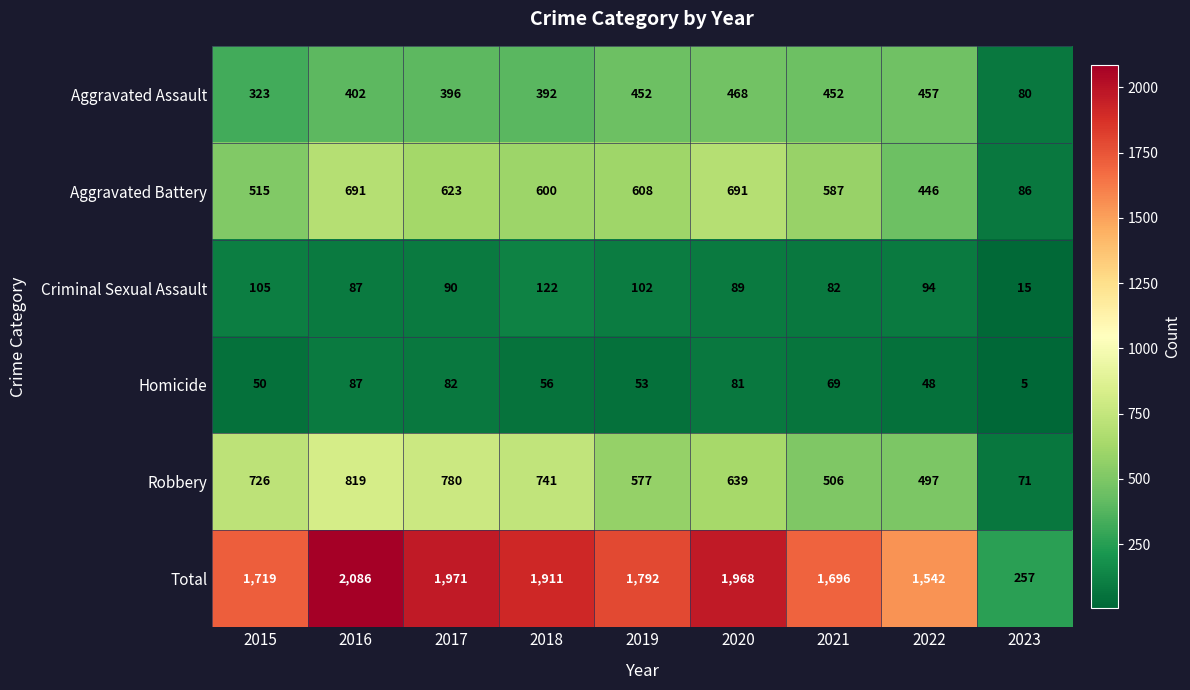

List the series in order of their peak value, highest first.

Total, Robbery, Aggravated Battery, Aggravated Assault, Criminal Sexual Assault, Homicide